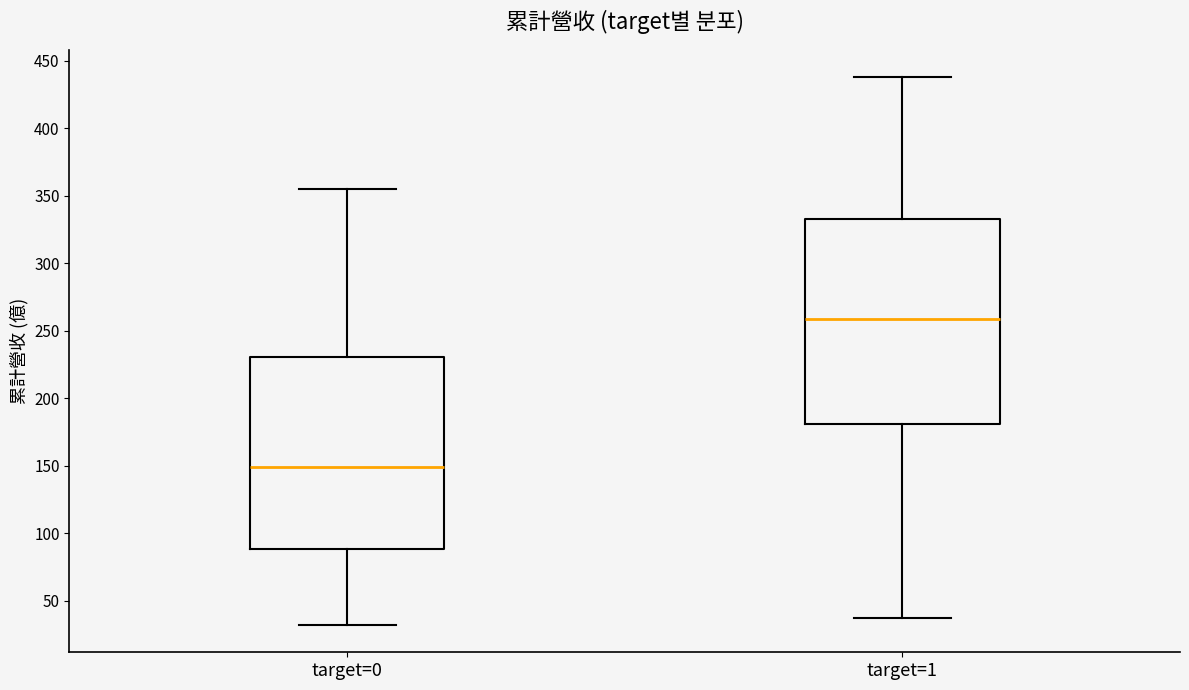

Where does the lower whisker of the box for target=0 end on the y-axis? The values are not printed on the chart, so give them approximately, as read against the axis.

30